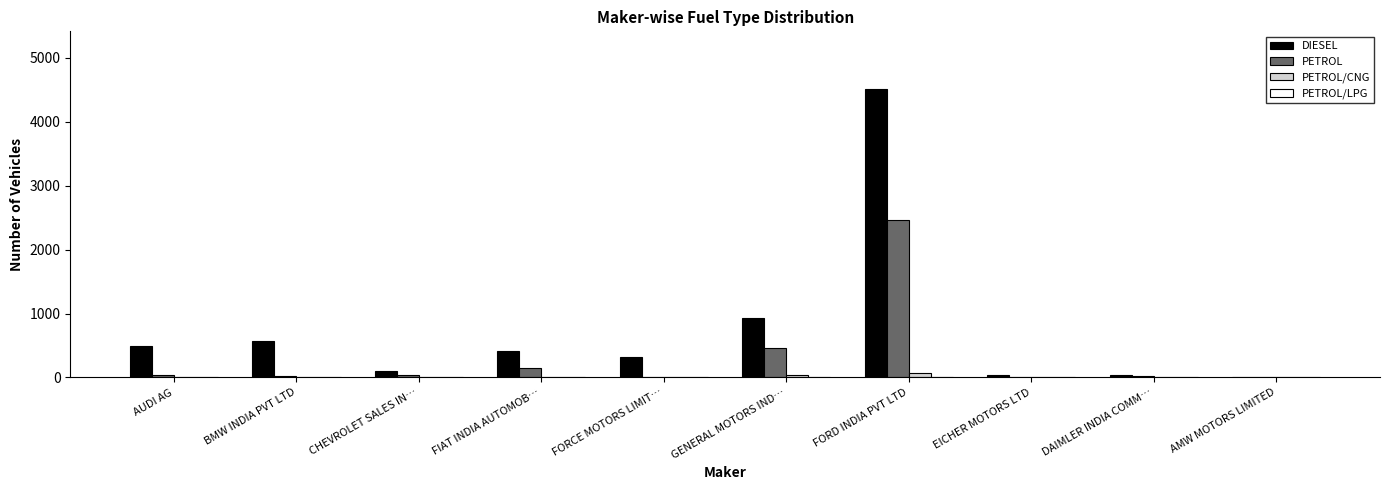

Which series changed the most between BMW INDIA PVT LTD and EICHER MOTORS LTD?

DIESEL